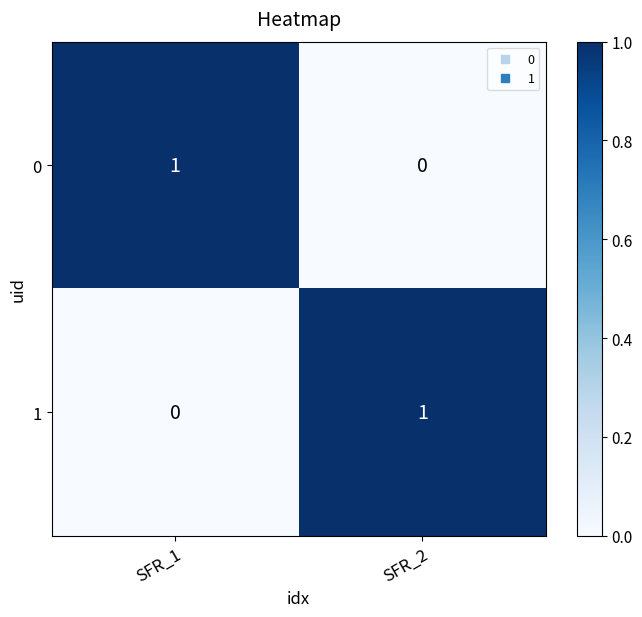

Which category has the lowest value in the 0 series?

SFR_2